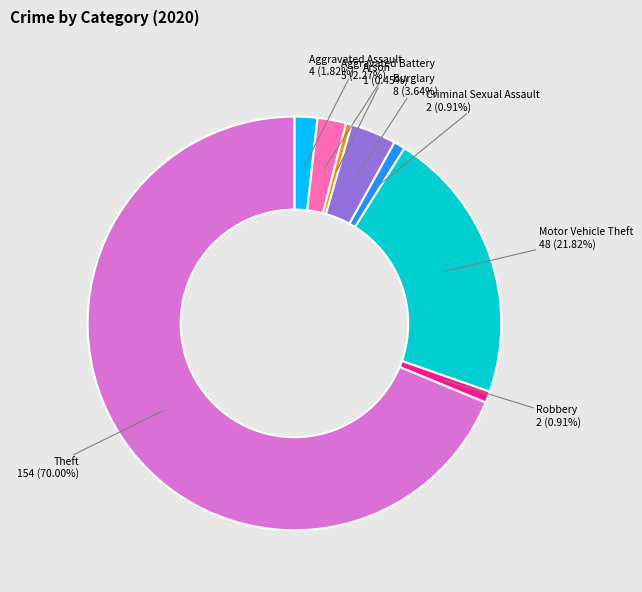

Count the number of slices in the pie.

8